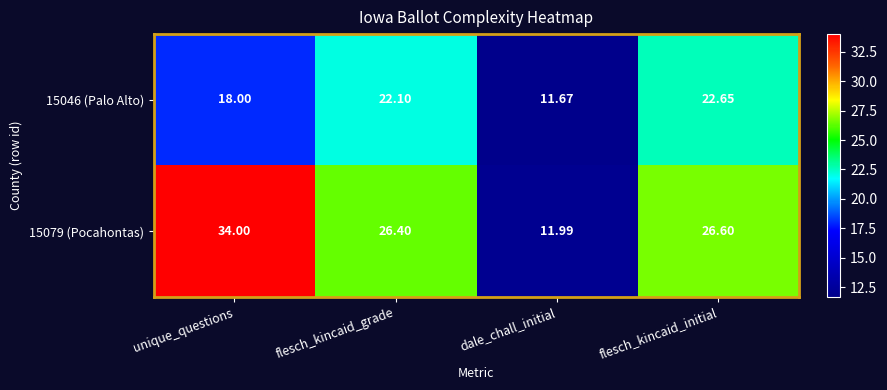

At which label is 15046 (Palo Alto) closest to 17?

unique_questions